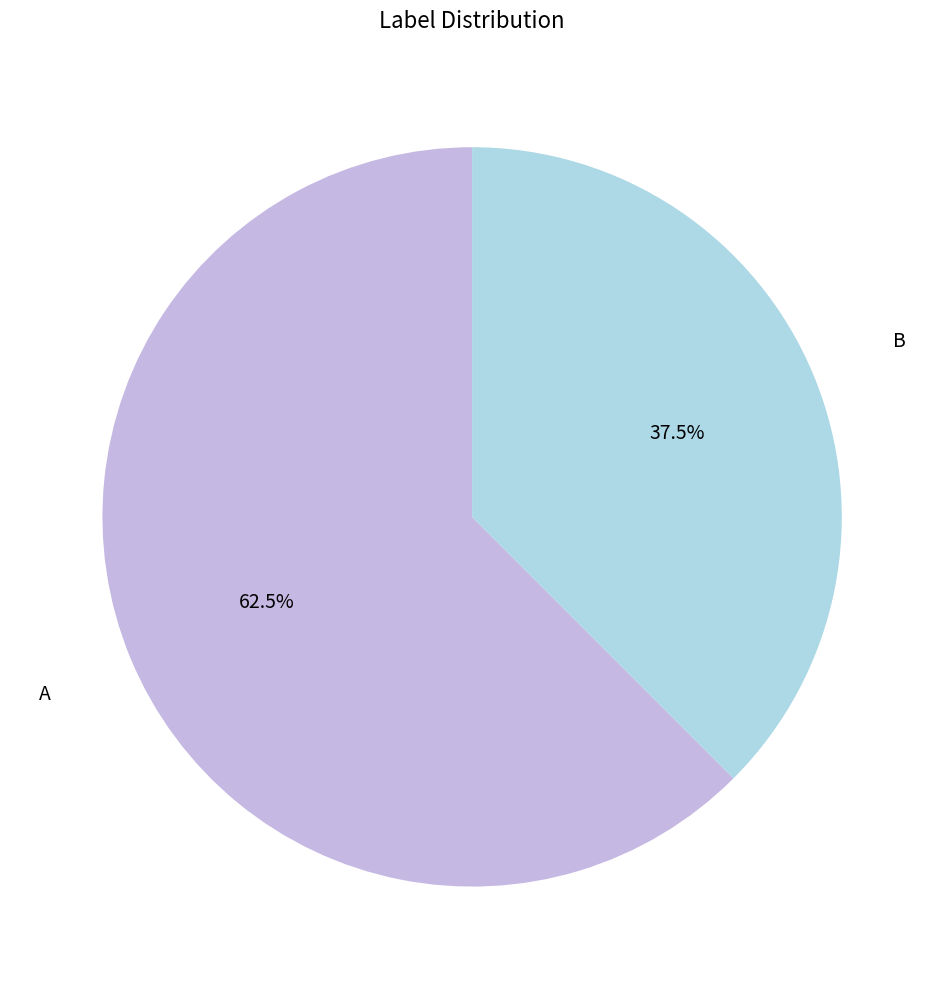

To the nearest percent, what is the difference between the largest and smallest slice percentages?

25%